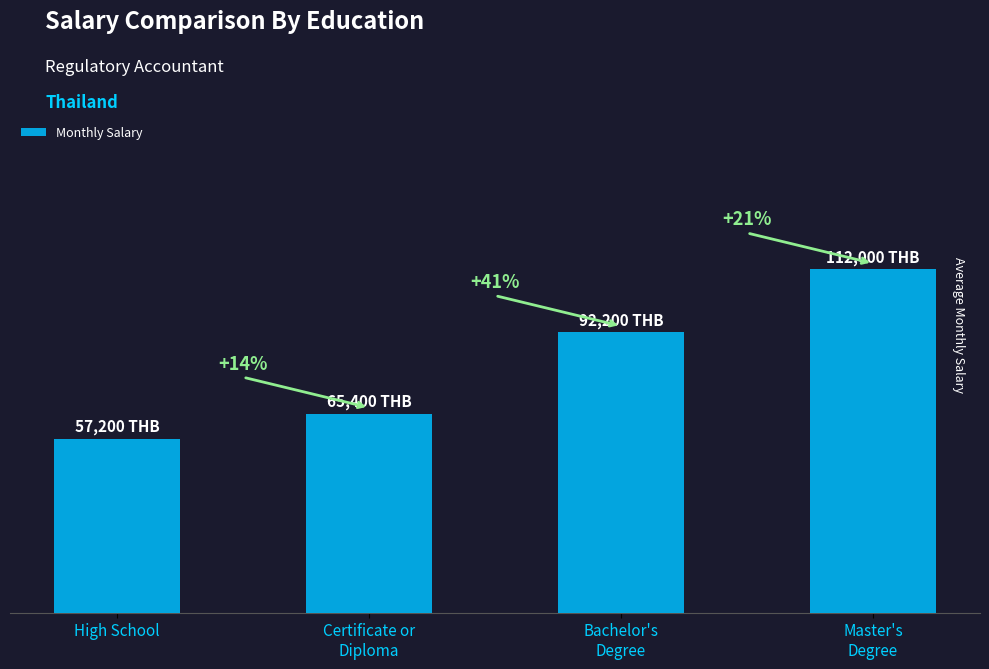

How many values are between 65389 and 112798?

3